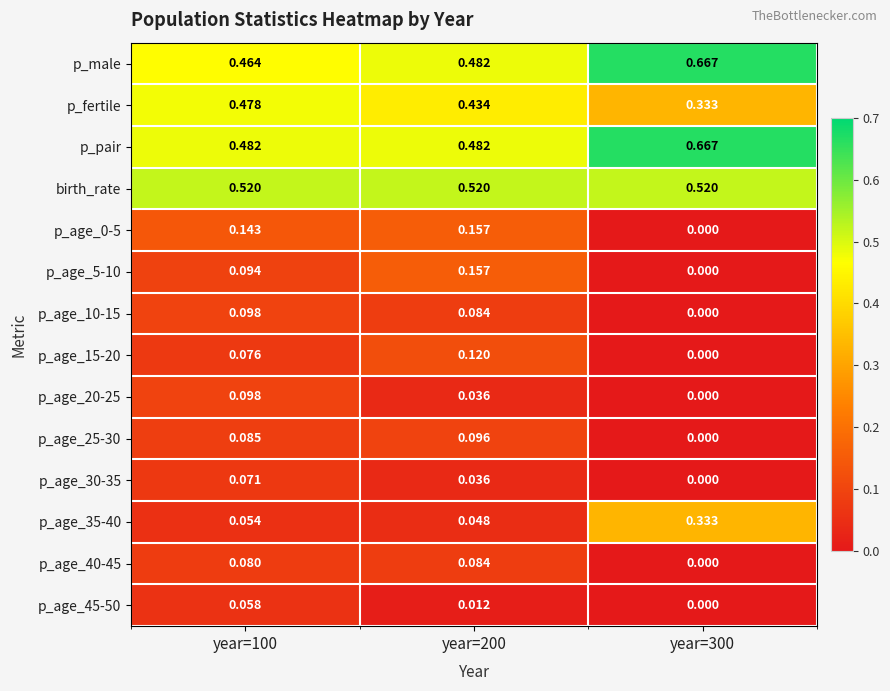

Is the value of birth_rate at year=300 greater than the value of p_age_20-25 at year=300?

Yes